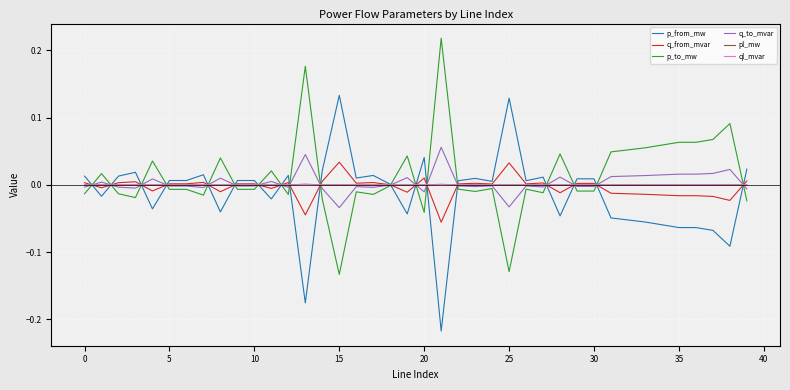

Is this an area chart (filled region under the line)?

No